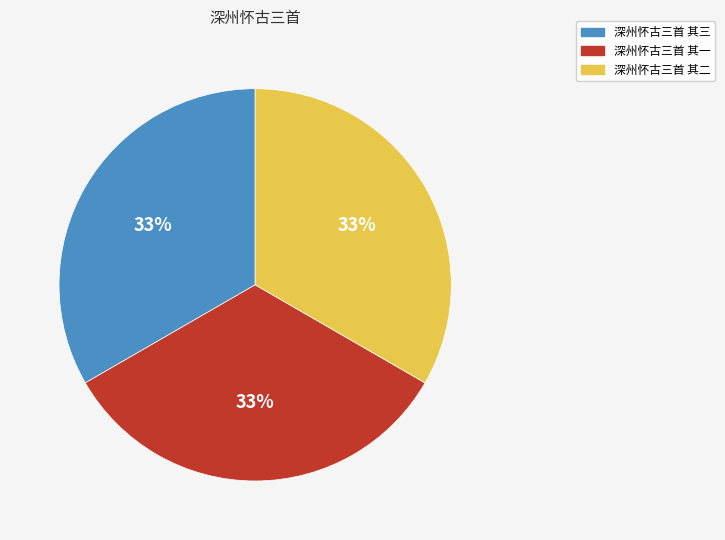

Is it true that 深州怀古三首 其一 is 33% of the pie?

True